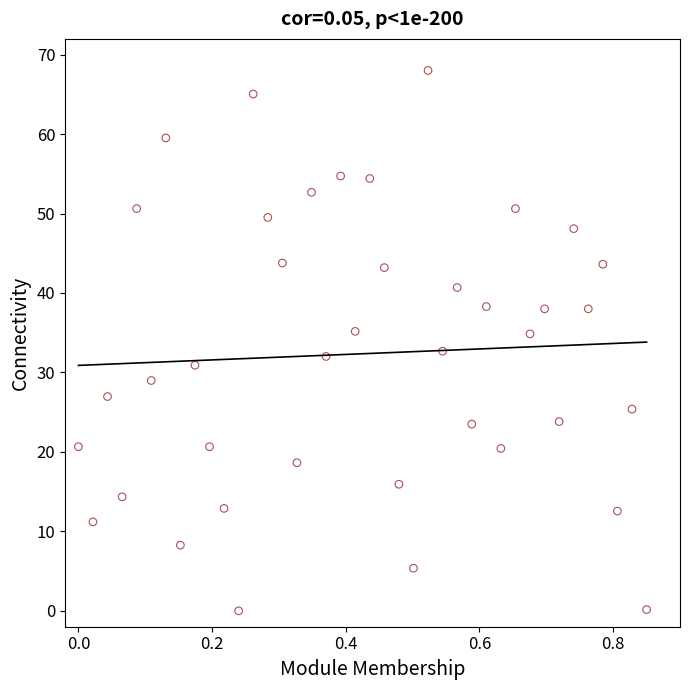

What is the range of X values (max minus min)?

0.8